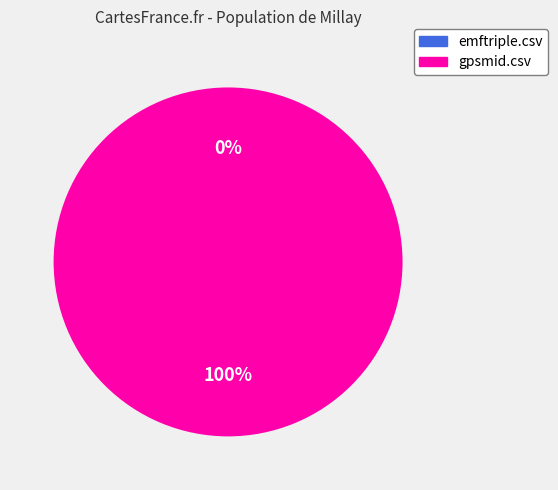

What is the total percentage of emftriple.csv and gpsmid.csv?

100.0%